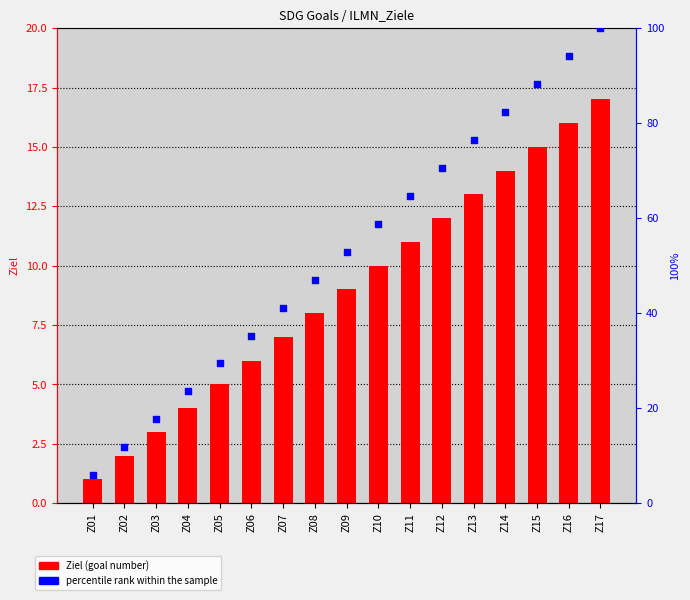

Which series has the largest Y range (max minus min)?

percentile rank within the sample